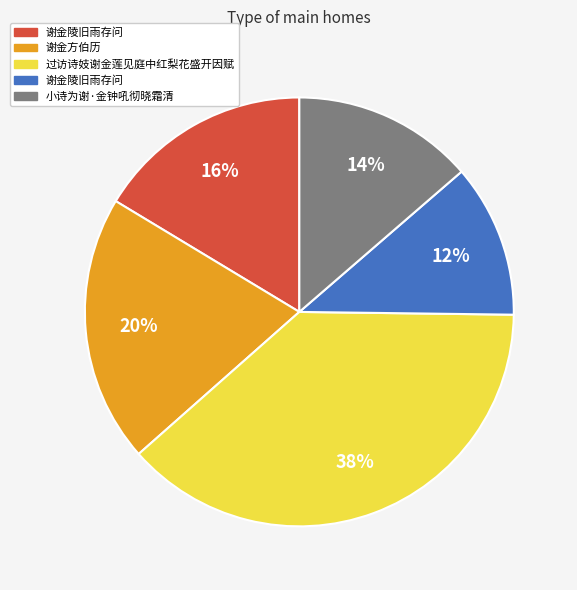

Does any single category account for the majority?

No